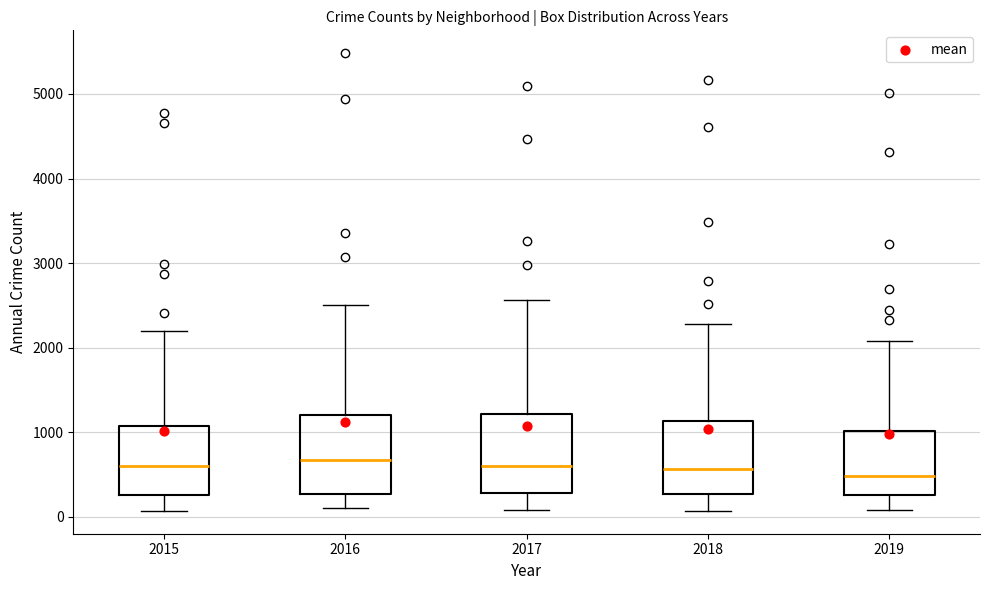

Reading left to right, read every box against the y-axis: the position of its median line, the range the box covers, and the ends of its whiskers. The values are not printed on the chart, so give them approximately, as read against the axis.

2015: median 600, box 300 to 1100, whiskers 100 to 2200
2016: median 700, box 300 to 1200, whiskers 100 to 2500
2017: median 600, box 300 to 1200, whiskers 100 to 2600
2018: median 600, box 300 to 1100, whiskers 100 to 2300
2019: median 500, box 300 to 1000, whiskers 100 to 2100